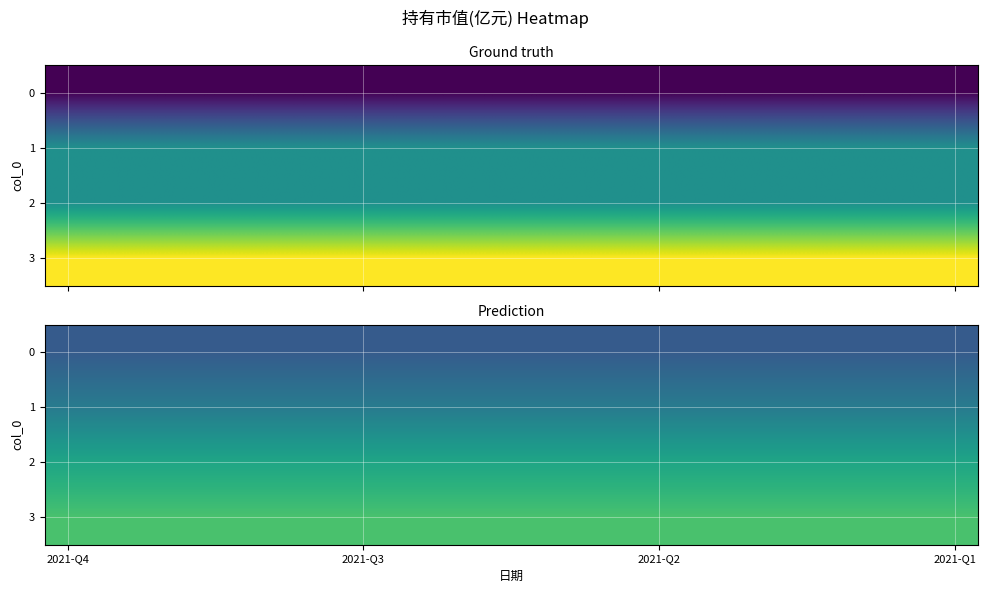

Rank the series by their maximum value, from lowest to highest.

0, 1, 2, 3